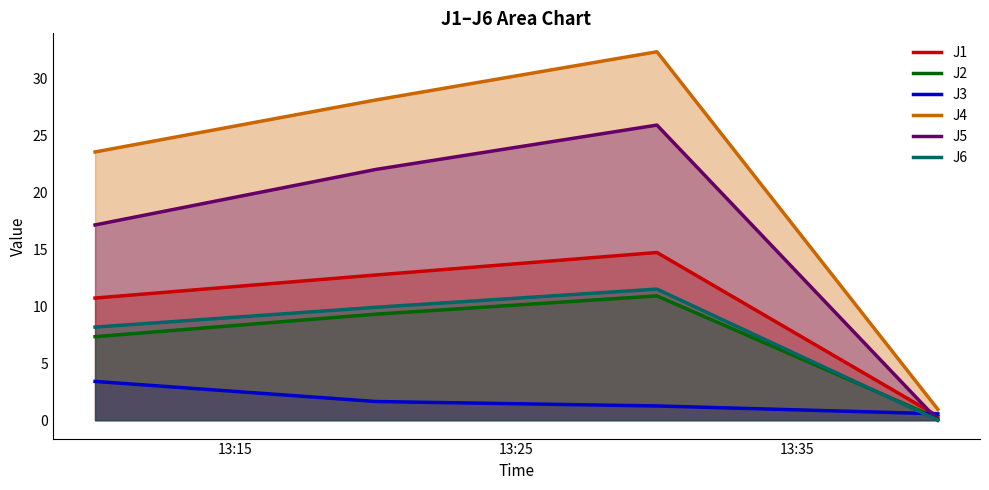

Read the J1 value at 2022-10-21 13:40:00.

0.3